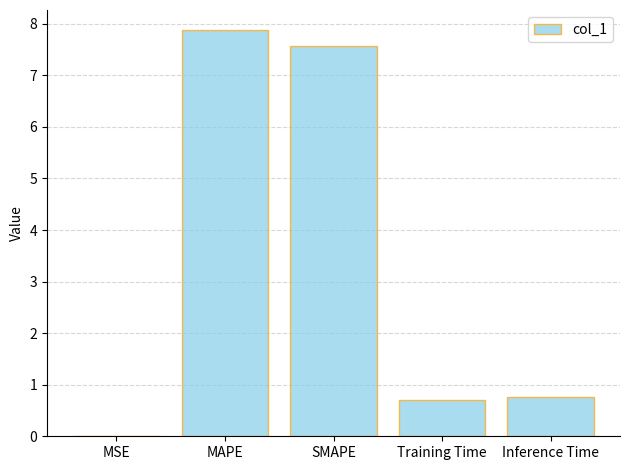

What is the greatest value displayed?

7.9